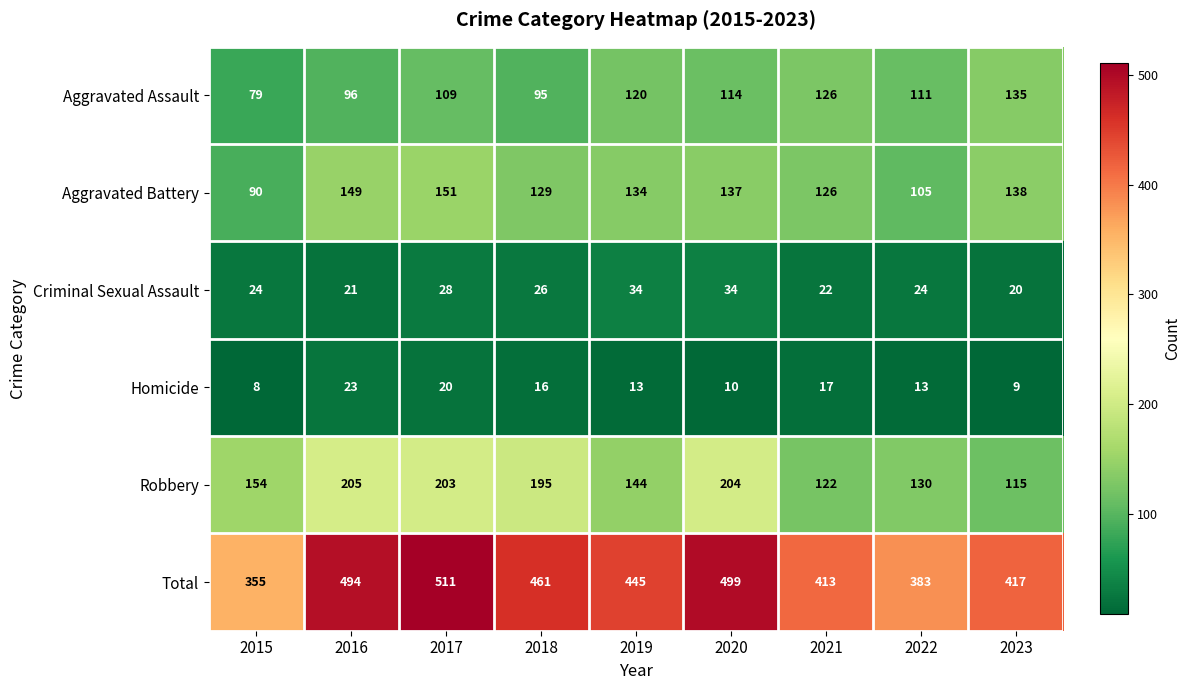

Rank the series at 2023 from highest to lowest value.

Total, Aggravated Battery, Aggravated Assault, Robbery, Criminal Sexual Assault, Homicide